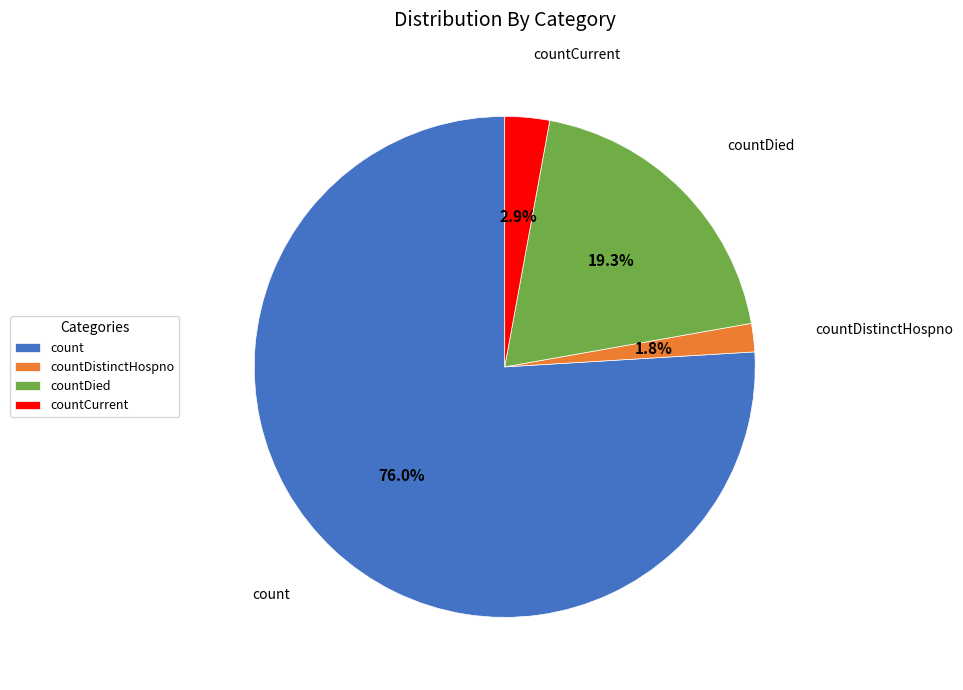

Rank the categories by value from lowest to highest.

countDistinctHospno, countCurrent, countDied, count